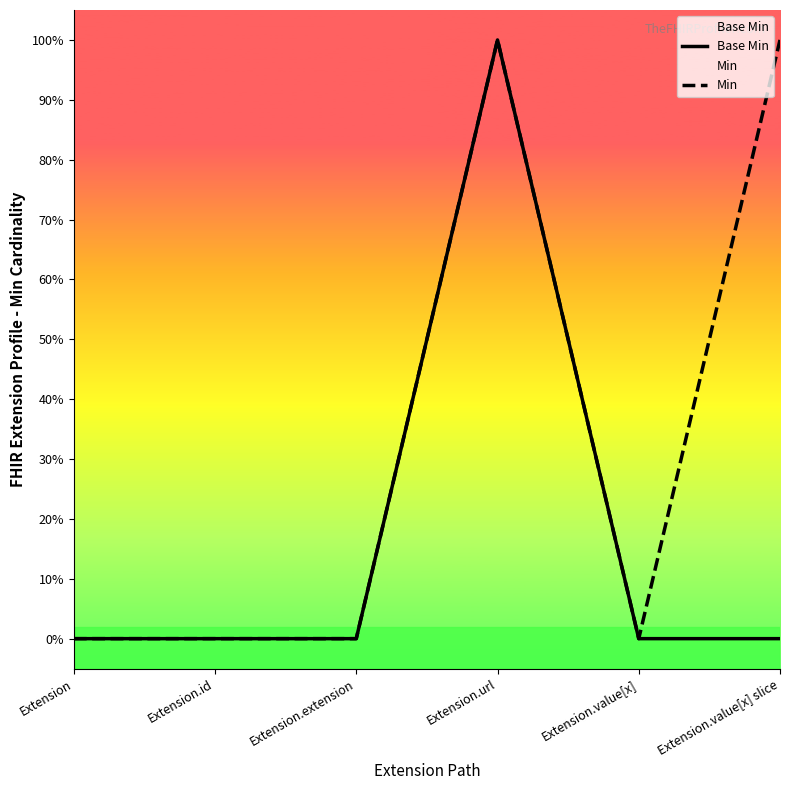

List the series in order of their peak value, highest first.

Base Min, Min